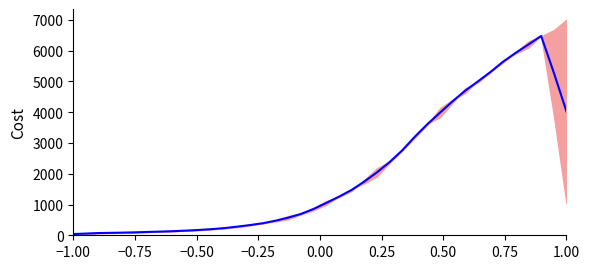

Is it true that the value at 10 is 101.5?

False